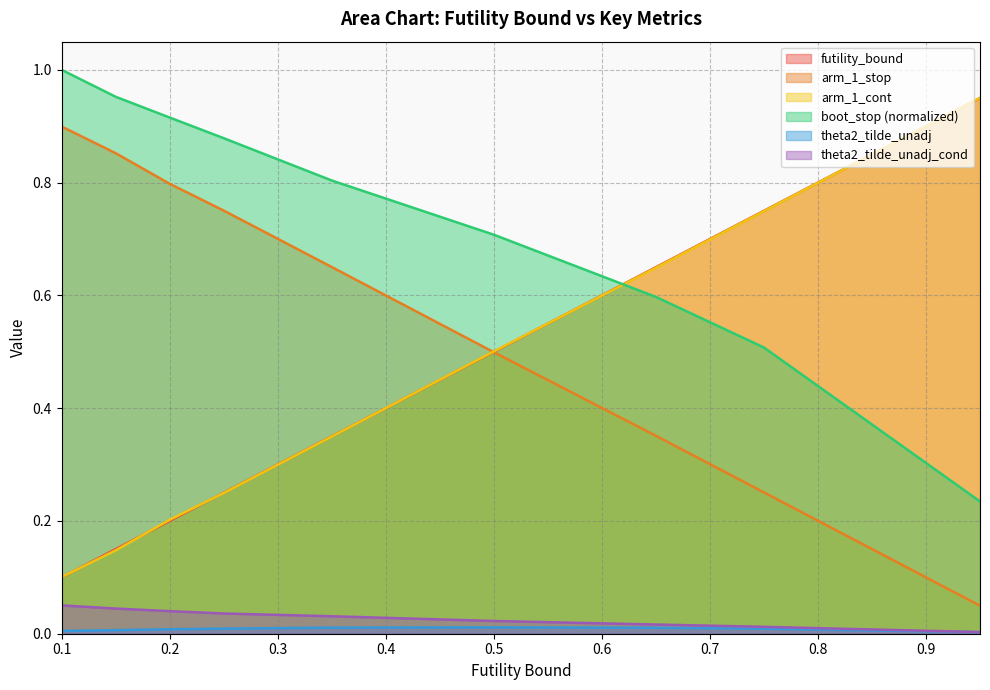

True or false: boot_stop has a value of 0.9 at 0.25.

True